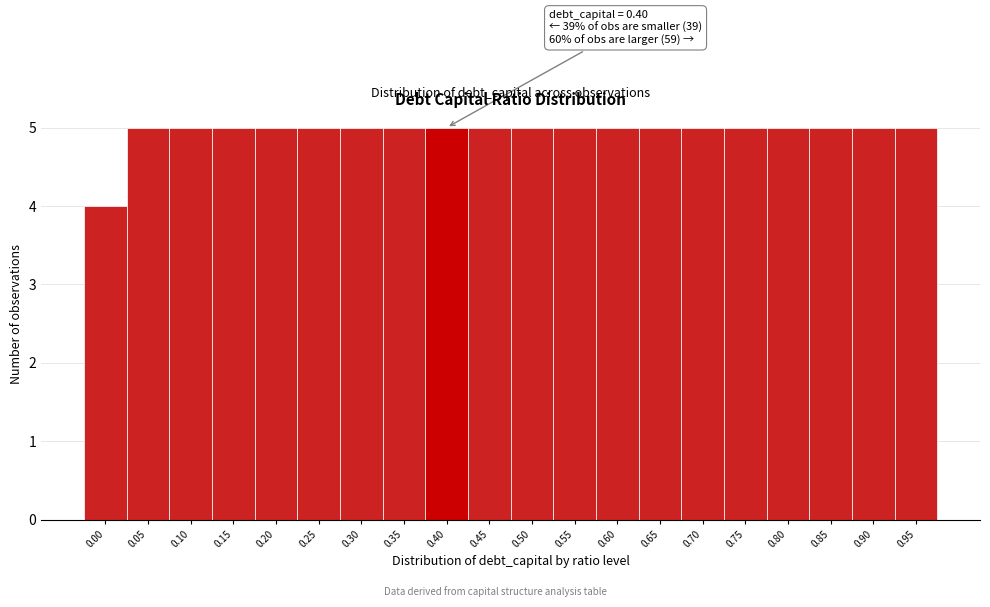

Reading left to right, transcribe all the data shown in this chart.

0.00=4	0.05=5	0.10=5	0.15=5	0.20=5	0.25=5	0.30=5	0.35=5	0.40=5	0.45=5	0.50=5	0.55=5	0.60=5	0.65=5	0.70=5	0.75=5	0.80=5	0.85=5	0.90=5	0.95=5